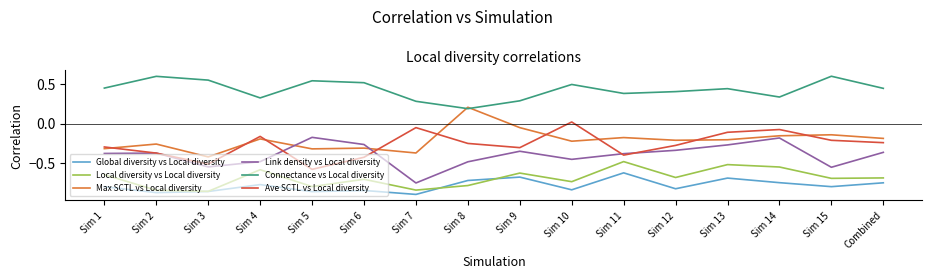

Which category has the highest value in the Max SCTL vs Local diversity series?

Sim 8